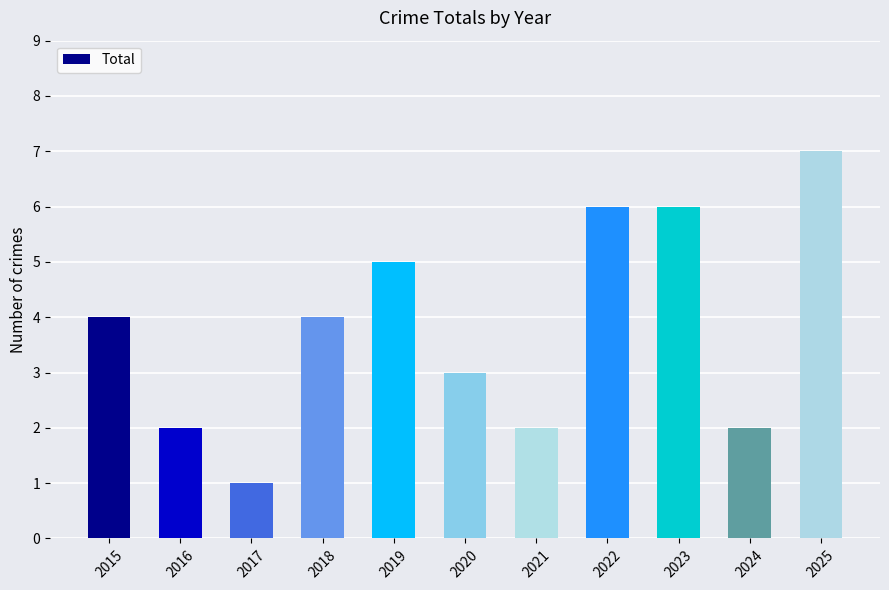

Count the number of data series in this chart.

1